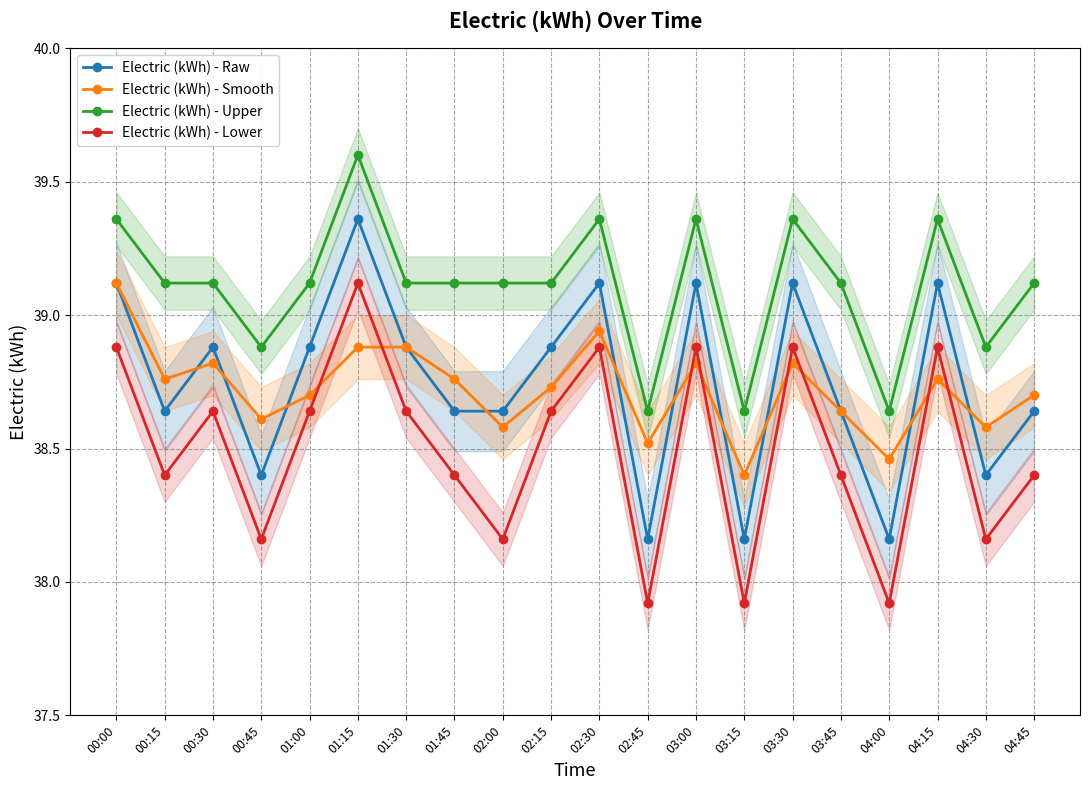

Where is Electric (kWh) - Lower nearest to the value 38?

02:45